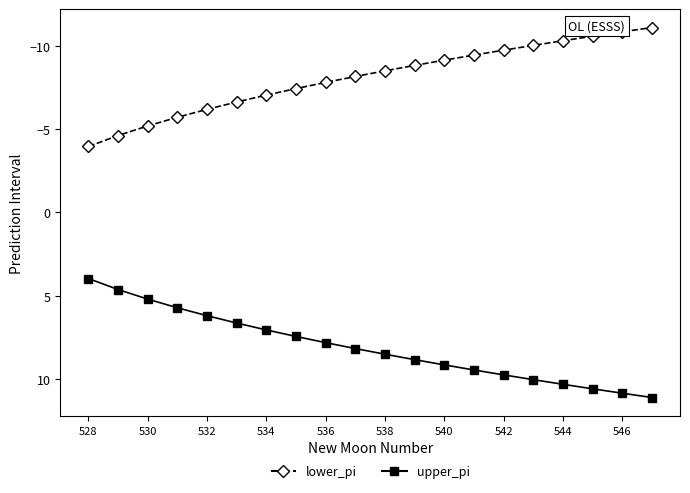

What is the value of the lower_pi point at the 17th from the left?

-10.3